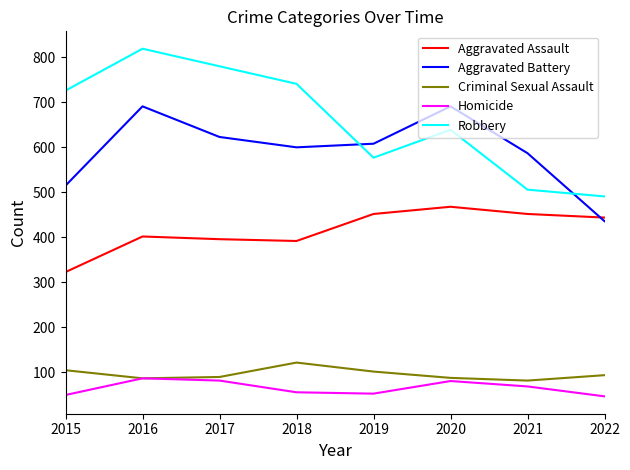

The Aggravated Battery series shows 313 at 2021. True or false?

False